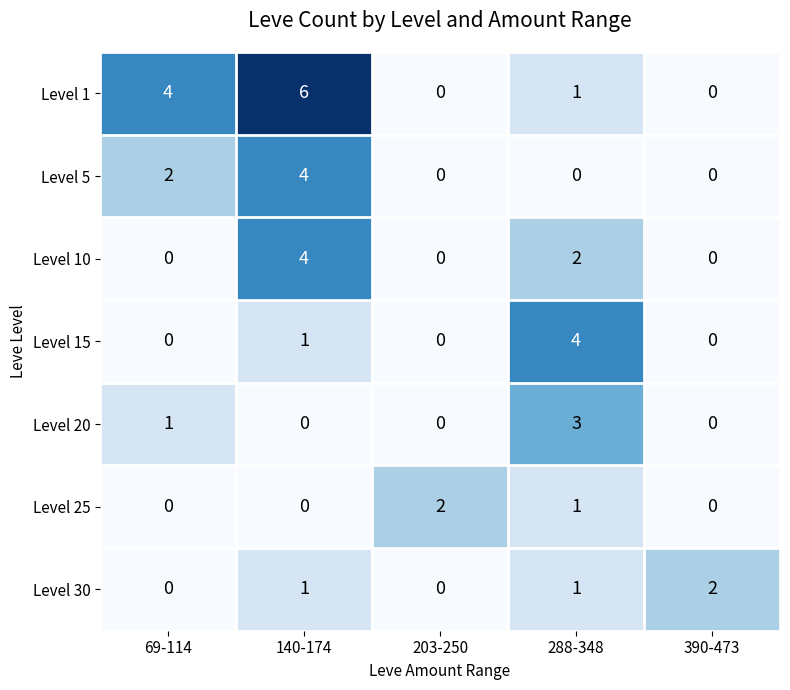

Which series has the widest spread of values?

Level 1